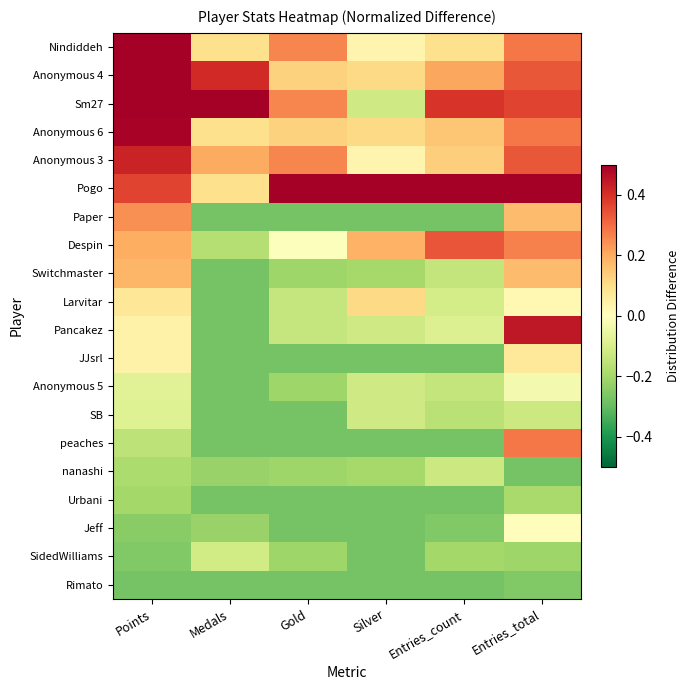

Between Medals and Gold, which is larger?

Gold